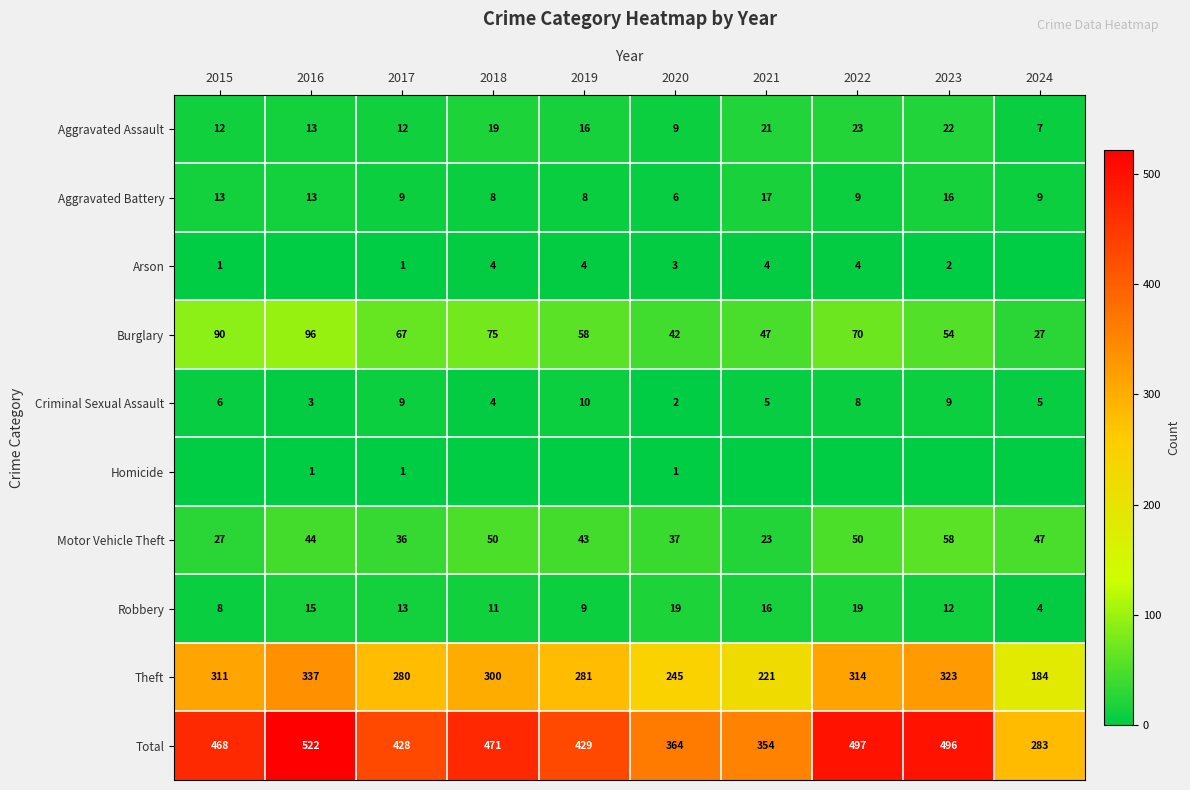

What is the difference between the Burglary values at 2020 and 2016?

54